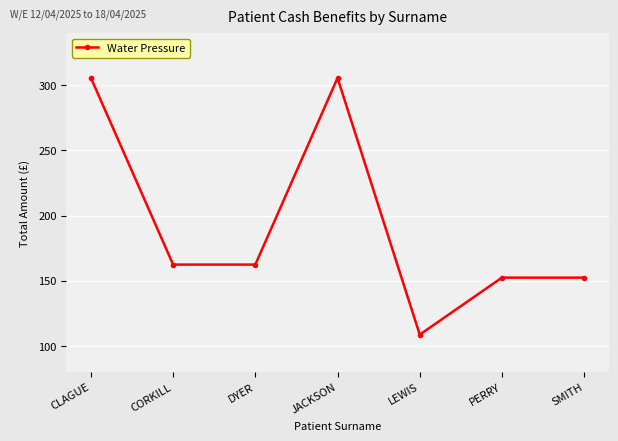

What is the ratio of the value at LEWIS to the value at JACKSON?

0.4